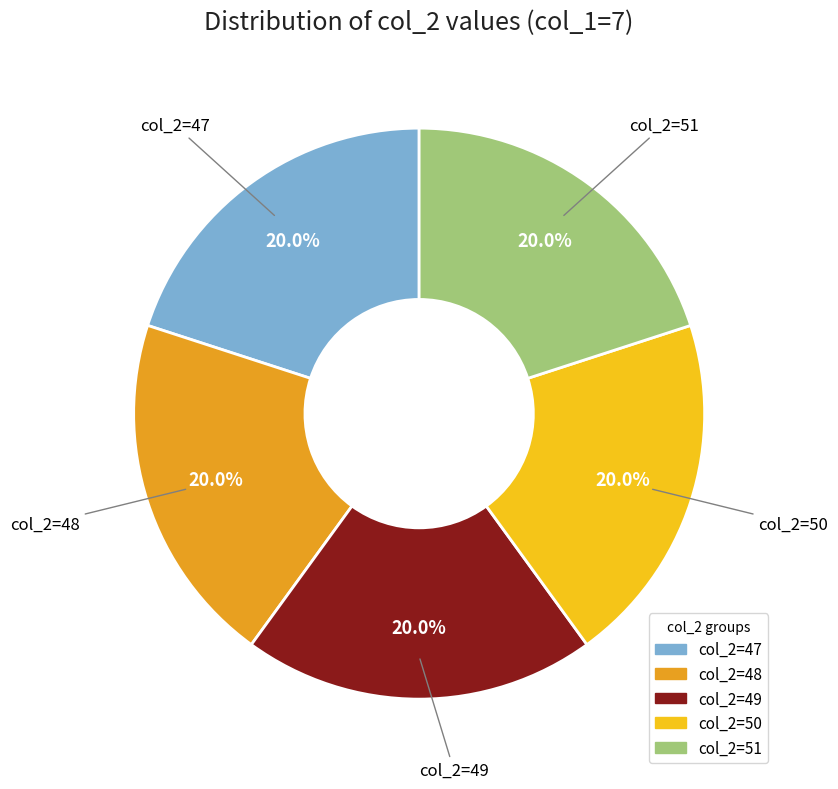

Is there any slice that represents more than half of the pie?

No